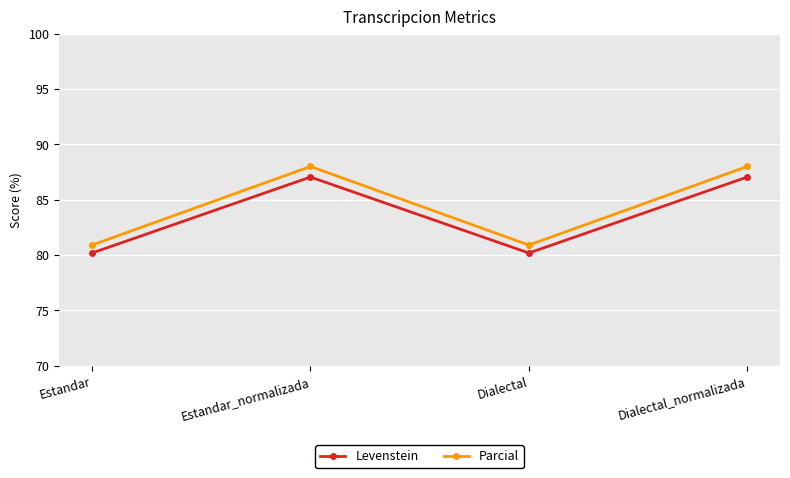

Reading left to right, transcribe all the data shown in this chart.

Levenstein: 80.2	87.1	80.2	87.1
Parcial: 80.9	88.0	80.9	88.0